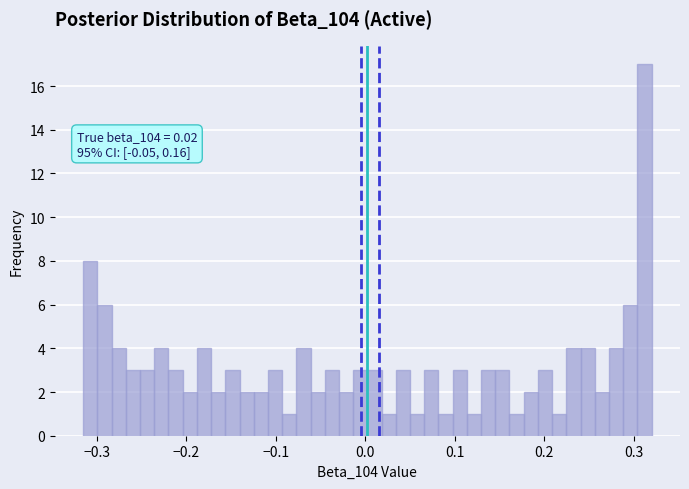

Around what value on the x-axis is the tallest bar? Give the approximate position of its centre, as read against the axis.

0.31